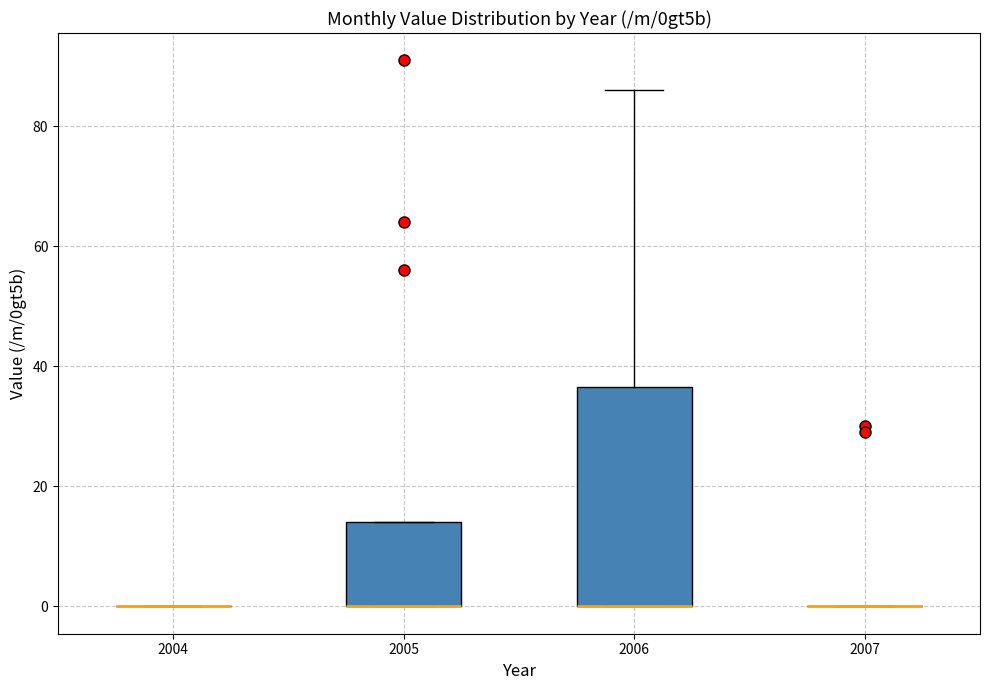

Reading left to right, transcribe this box plot: for each box, give where its median line is, the range the box spans, and where its two whiskers end, as read against the y-axis. The values are not printed on the chart, so give them approximately, as read against the axis.

2004: box collapsed to a line at 0, whiskers 0 to 0
2005: median 0 (drawn on the box's lower edge), box 0 to 14, whiskers 0 to 14
2006: median 0 (drawn on the box's lower edge), box 0 to 36, whiskers 0 to 86
2007: box collapsed to a line at 0, whiskers 0 to 0